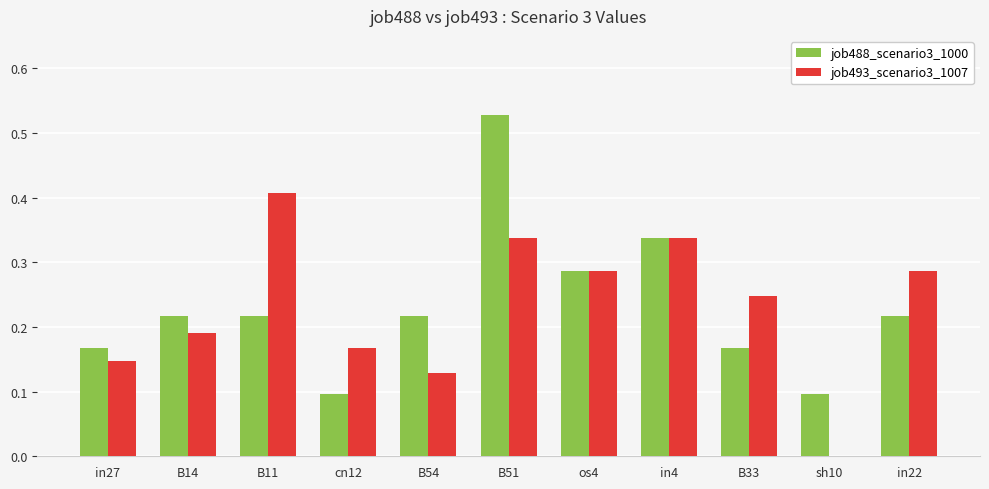

Count the number of categories in the chart.

11